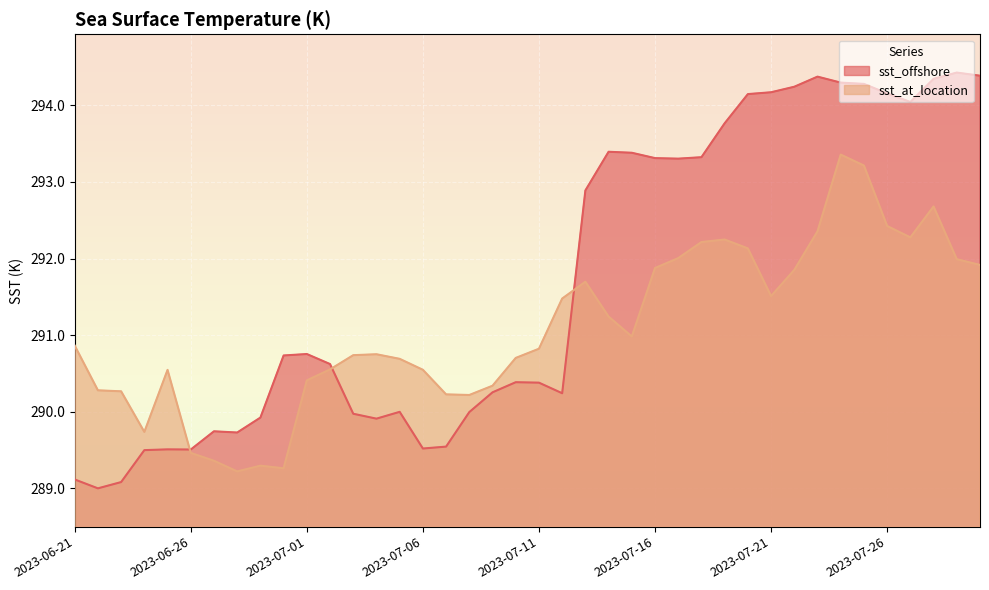

What is the value of the sst_offshore point at the 23rd from the left?

292.9